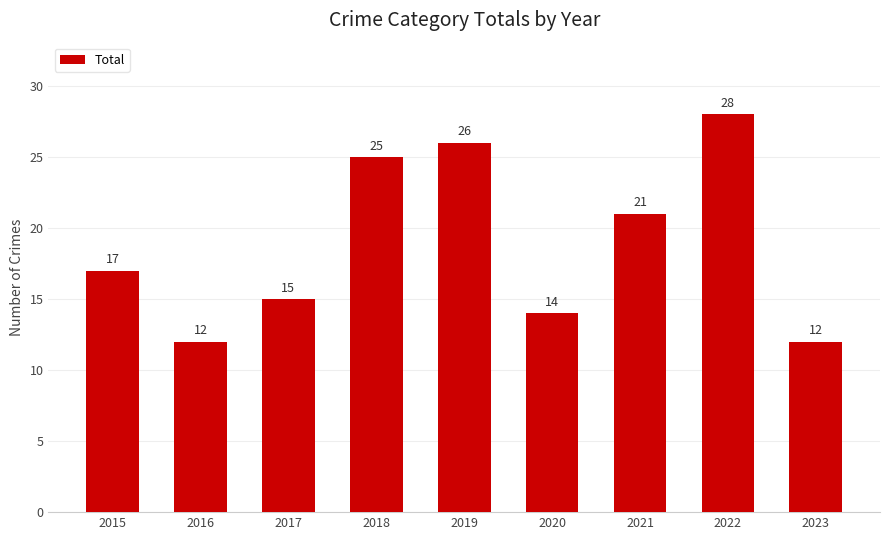

At which category does the chart reach its peak across all series?

2022